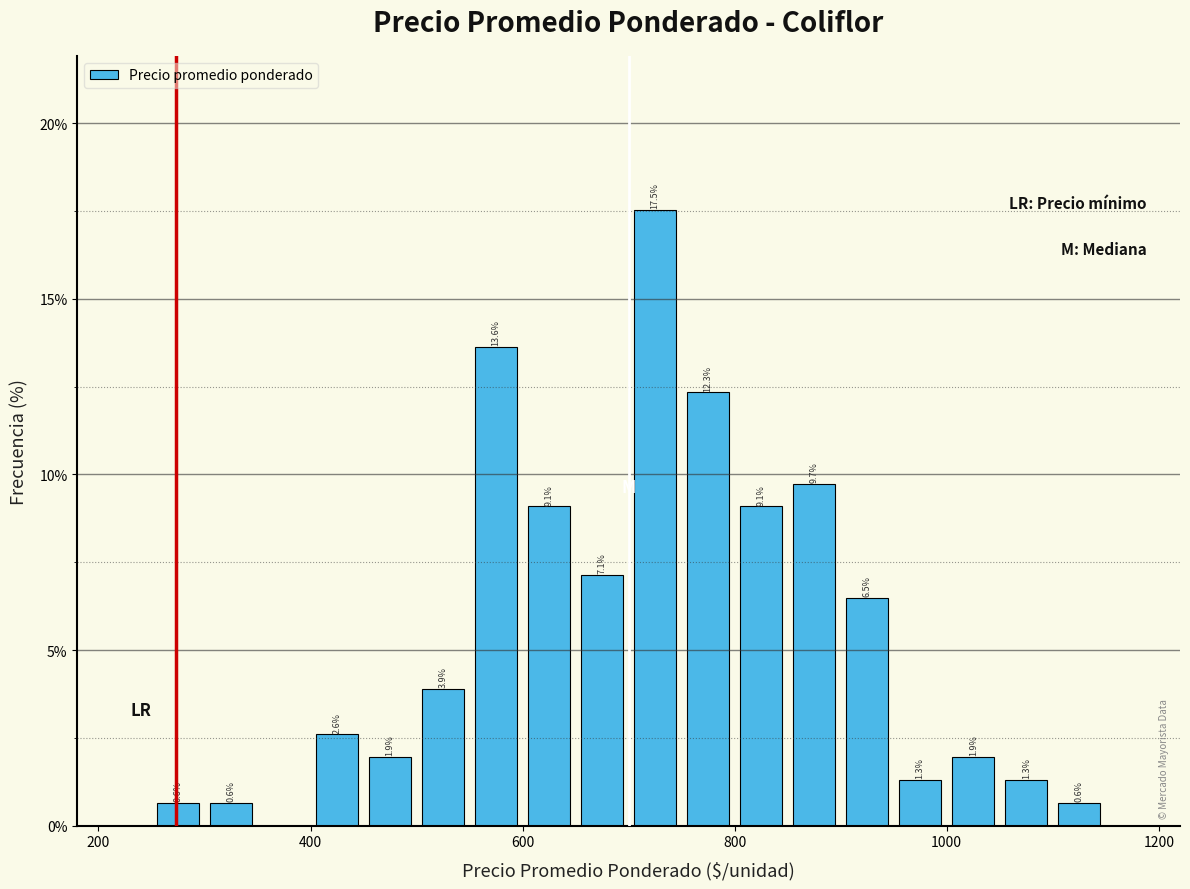

Around what value on the x-axis is the tallest bar? Give the approximate position of its centre, as read against the axis.

720